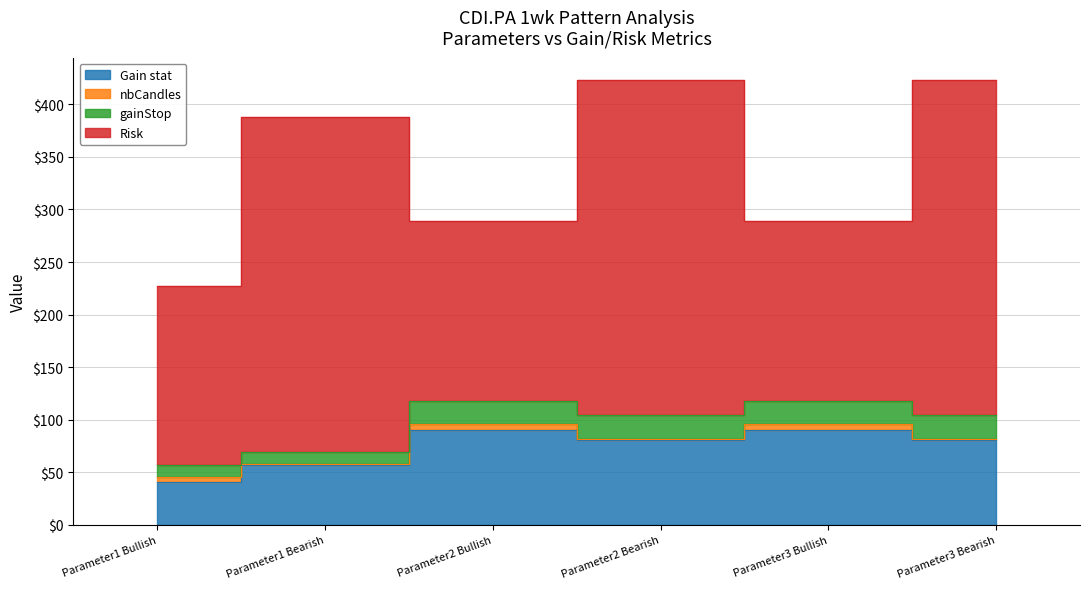

Rank the series at Parameter1 Bearish from lowest to highest value.

nbCandles, gainStop, Gain stat, Risk